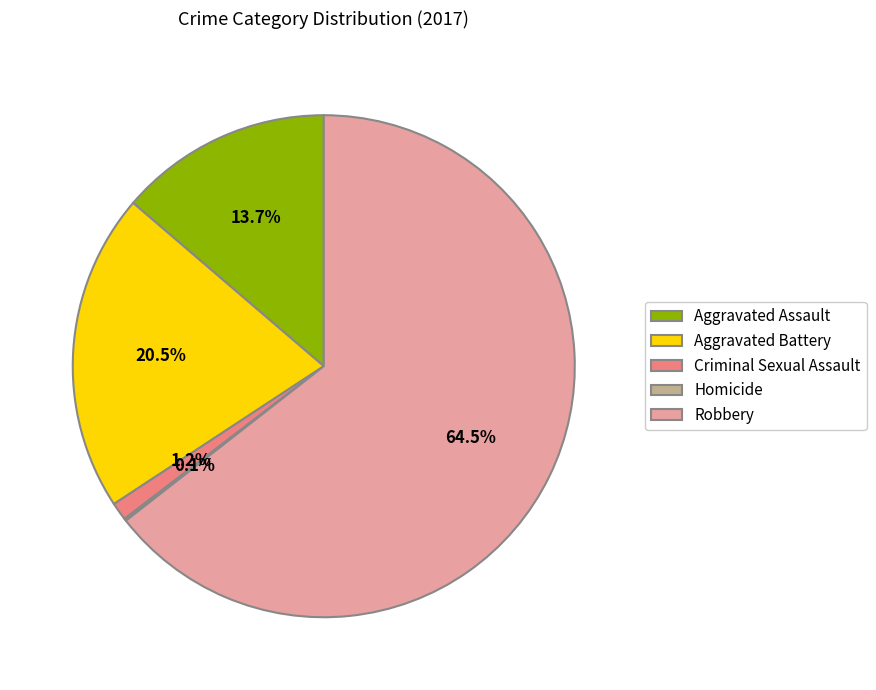

Which category accounts for the majority?

Robbery